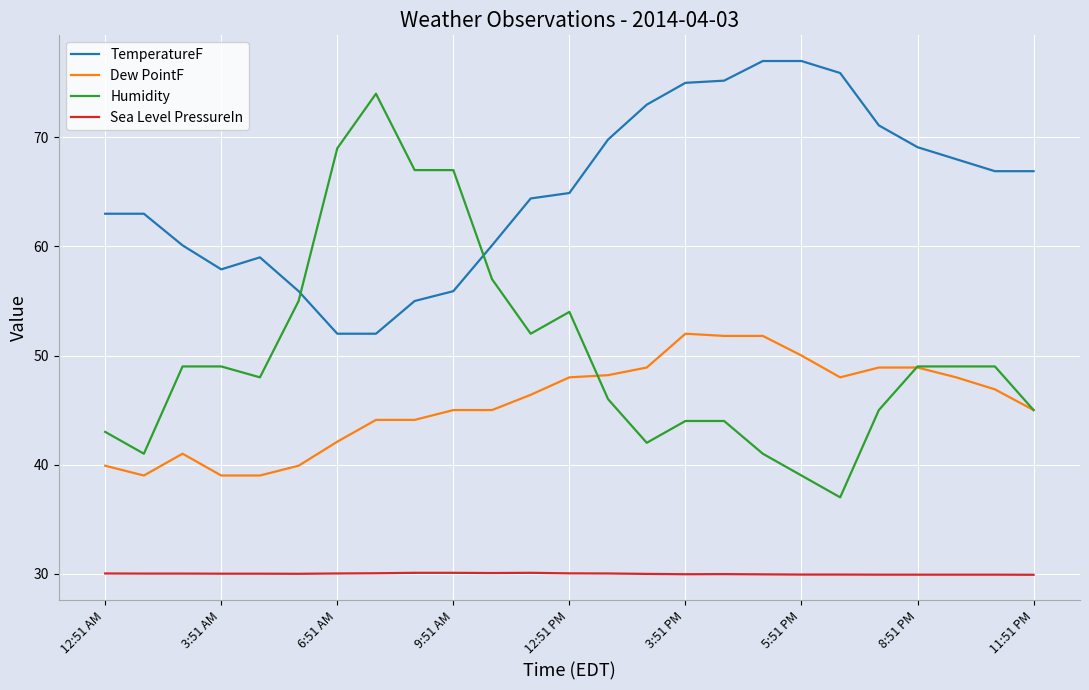

Which series has the largest range (max minus min)?

Humidity